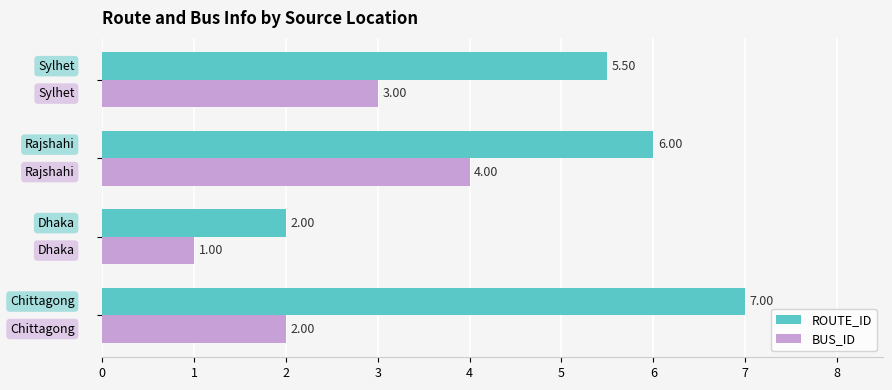

Which series has the widest spread of values?

ROUTE_ID